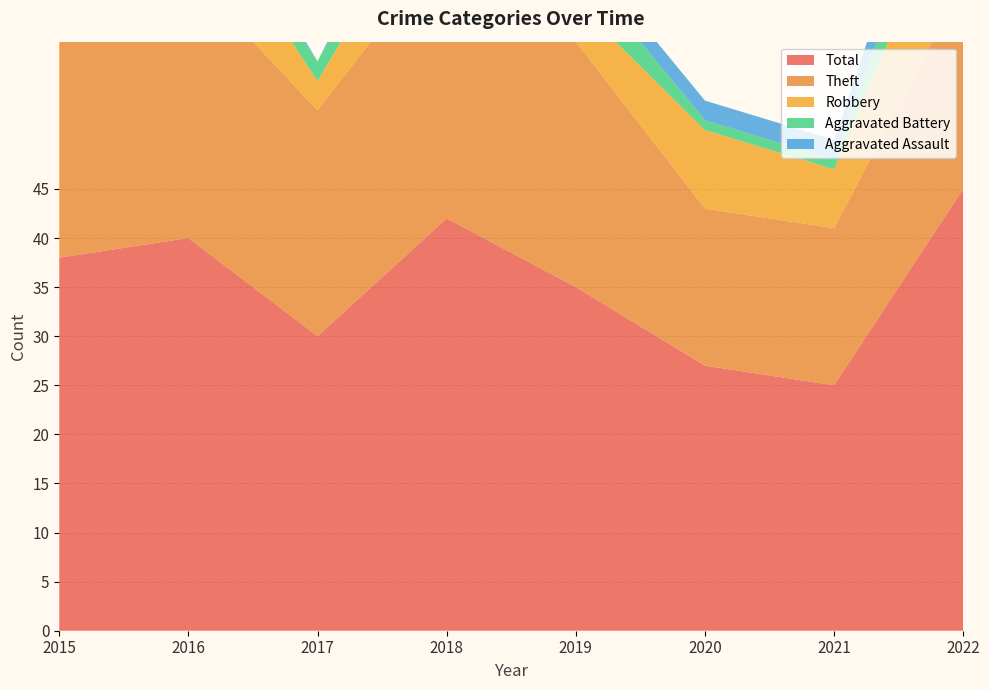

Reading right to left, extract all data points from this chart.

Robbery: 12	6	8	4	8	3	9	12
Theft: 21	16	16	25	28	23	27	24
Aggravated Battery: 6	1	1	4	3	2	1	2
Aggravated Assault: 5	2	2	2	3	0	3	0
Total: 45	25	27	35	42	30	40	38